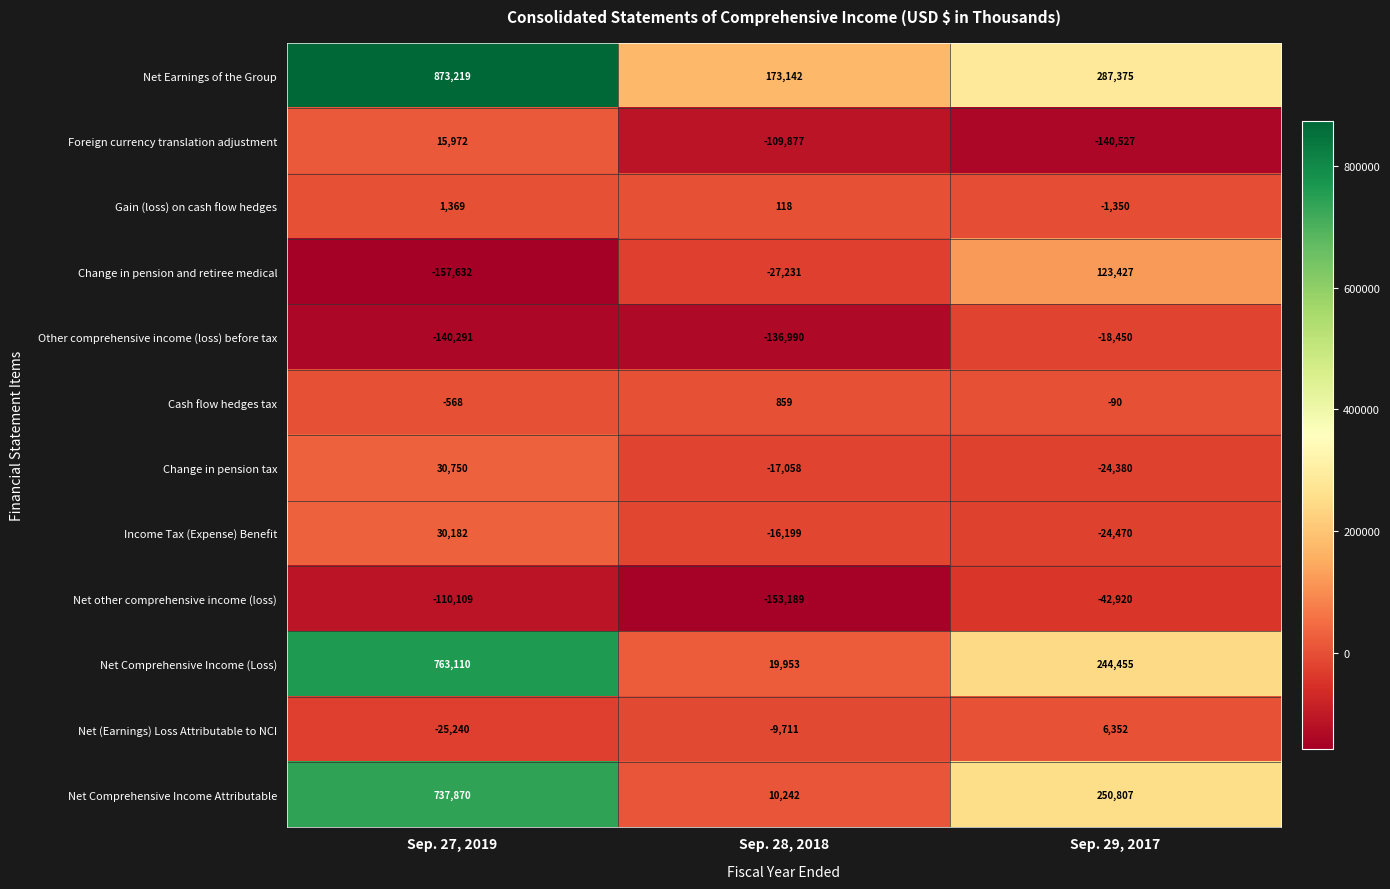

Is the value of Net (Earnings) Loss Attributable to NCI at Sep. 29, 2017 greater than the value of Net Comprehensive Income Attributable at Sep. 27, 2019?

No